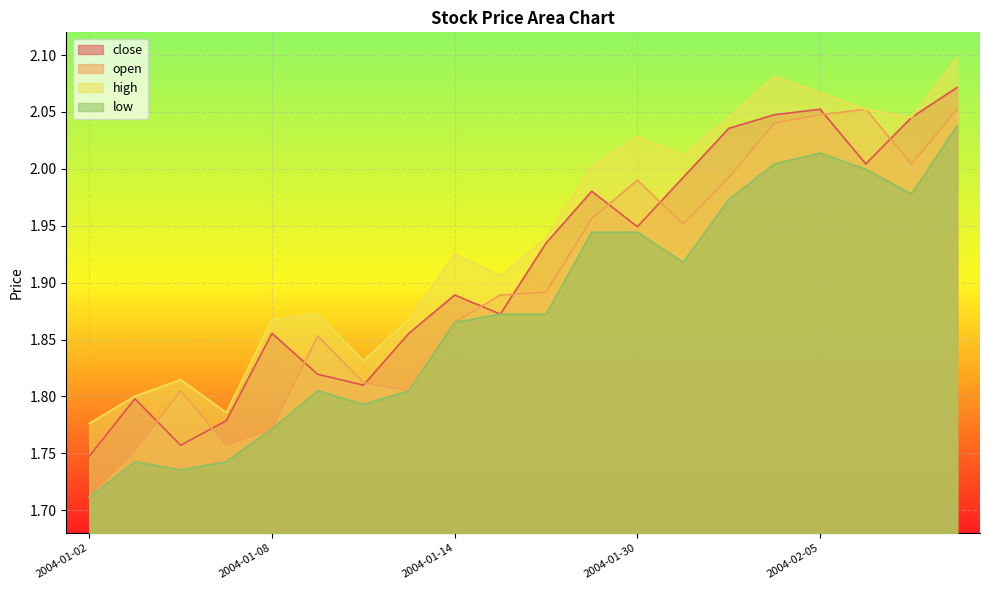

What is the average value of the close series?

1.9